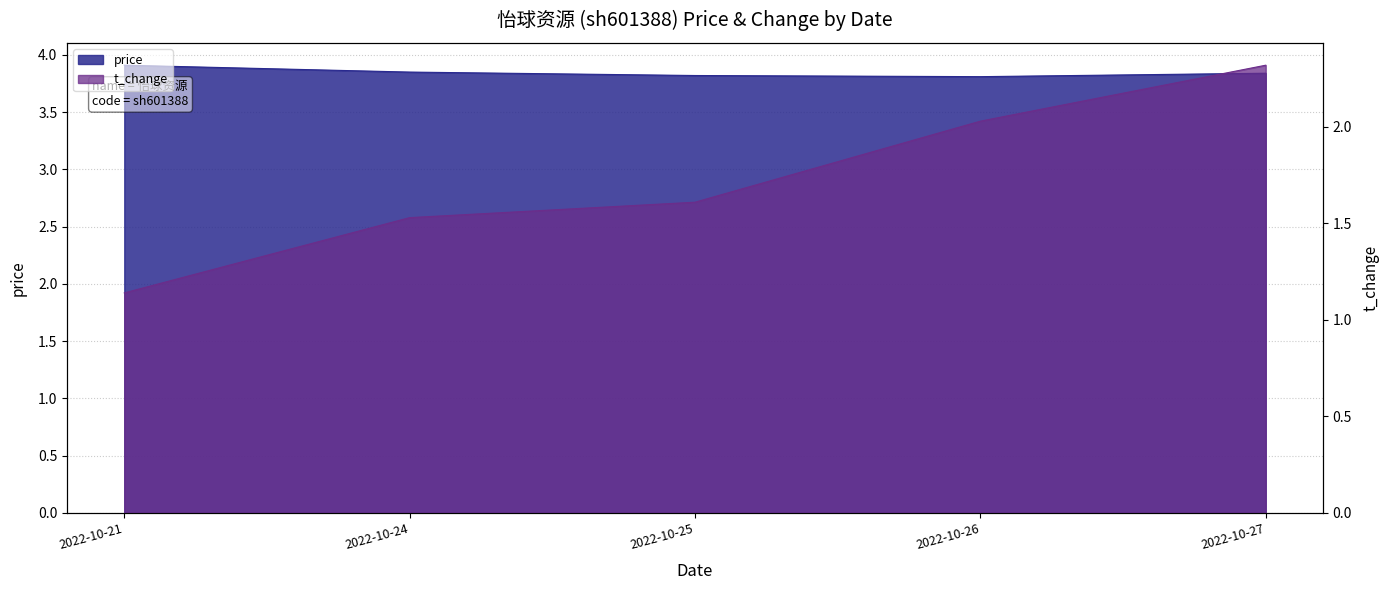

What is the maximum value for t_change?

2.3